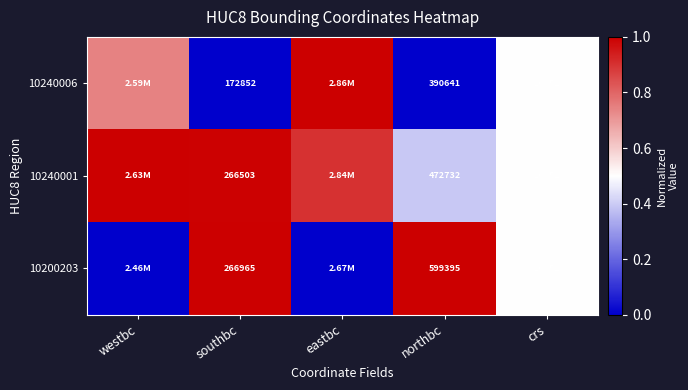

What is the total value across all series at crs?

80556.0